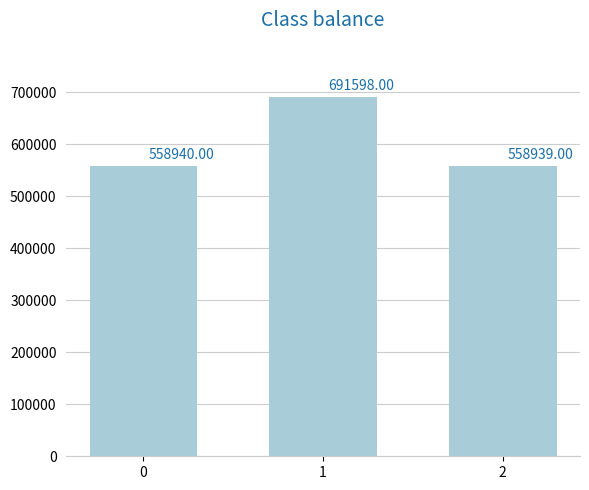

What is the sum of the values at 1 and 2?

1250537